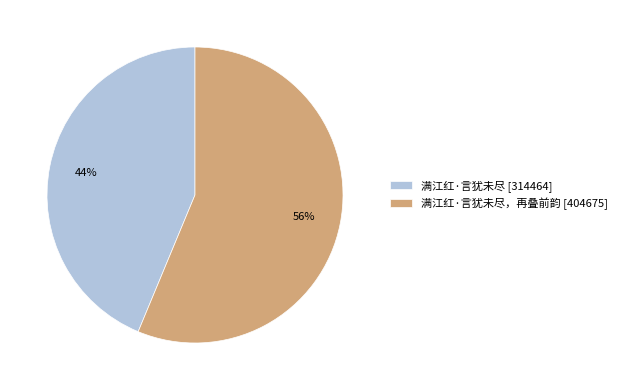

Which slice represents more than half of the pie?

满江红·言犹未尽，再叠前韵 [404675]